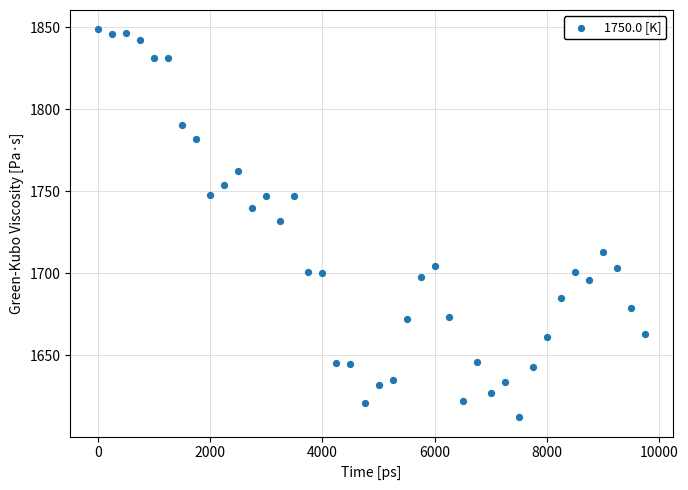

What is the range of Y values (max minus min)?

236.4